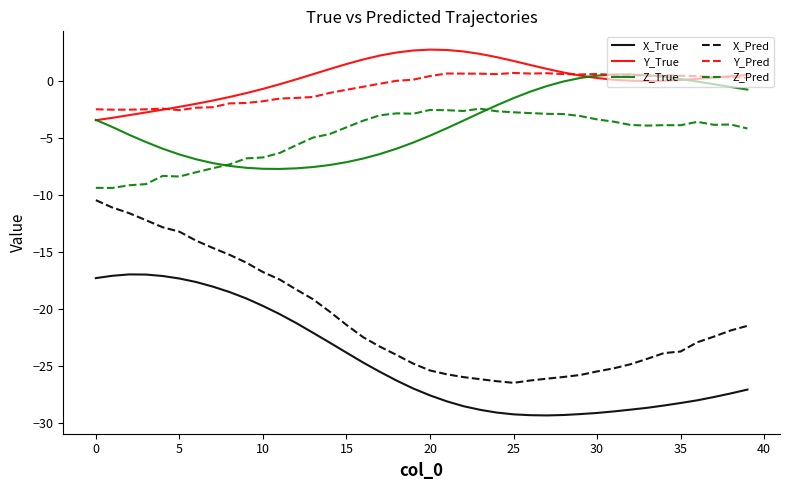

True or false: Z_Pred and X_True cross at least once.

False